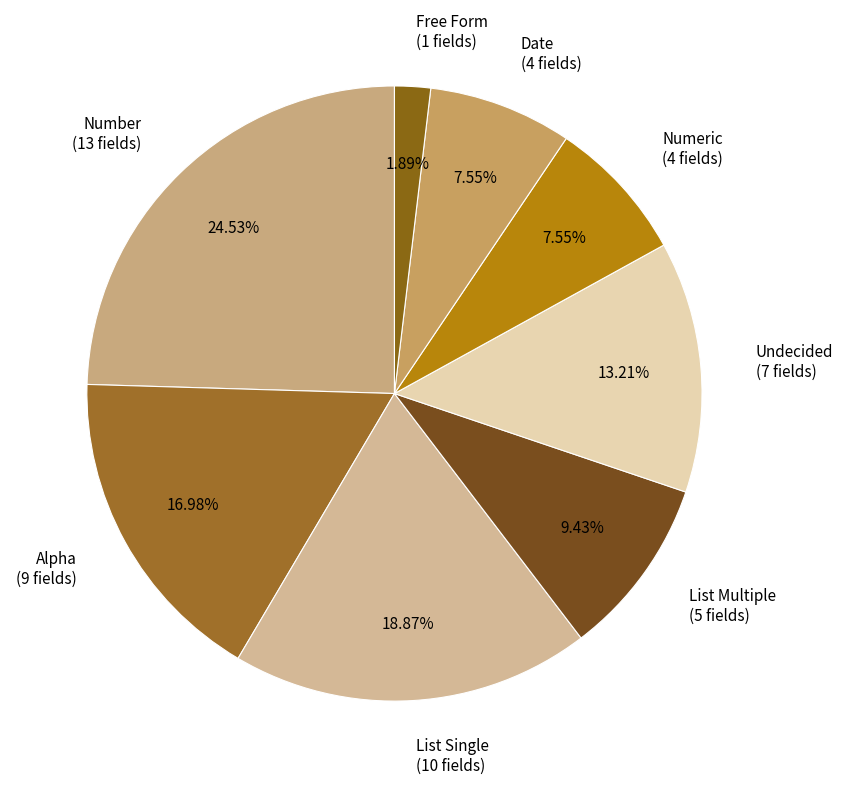

True or false: Alpha accounts for 17% of the total.

True